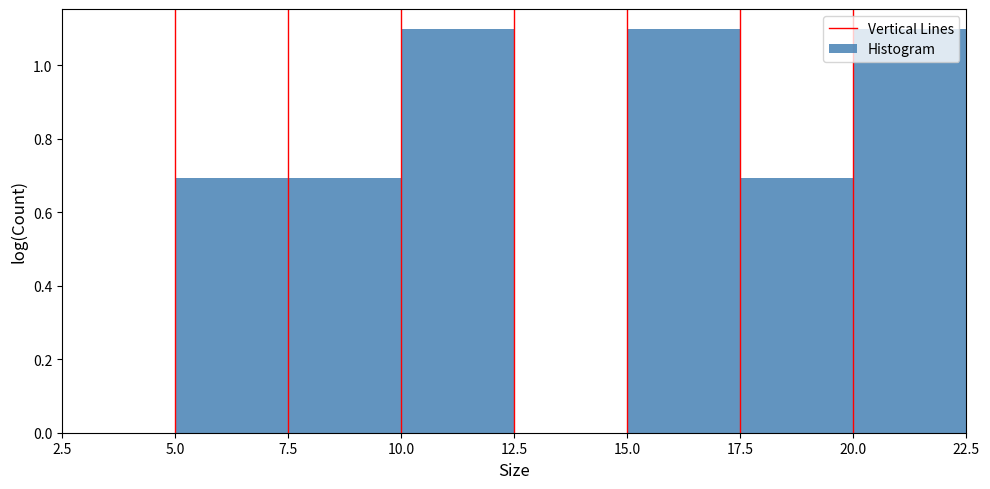

What is the height of the bar covering 10.0 to 12.5 on the x-axis? The values are not printed on the chart, so give them approximately, as read against the axis.

1.1